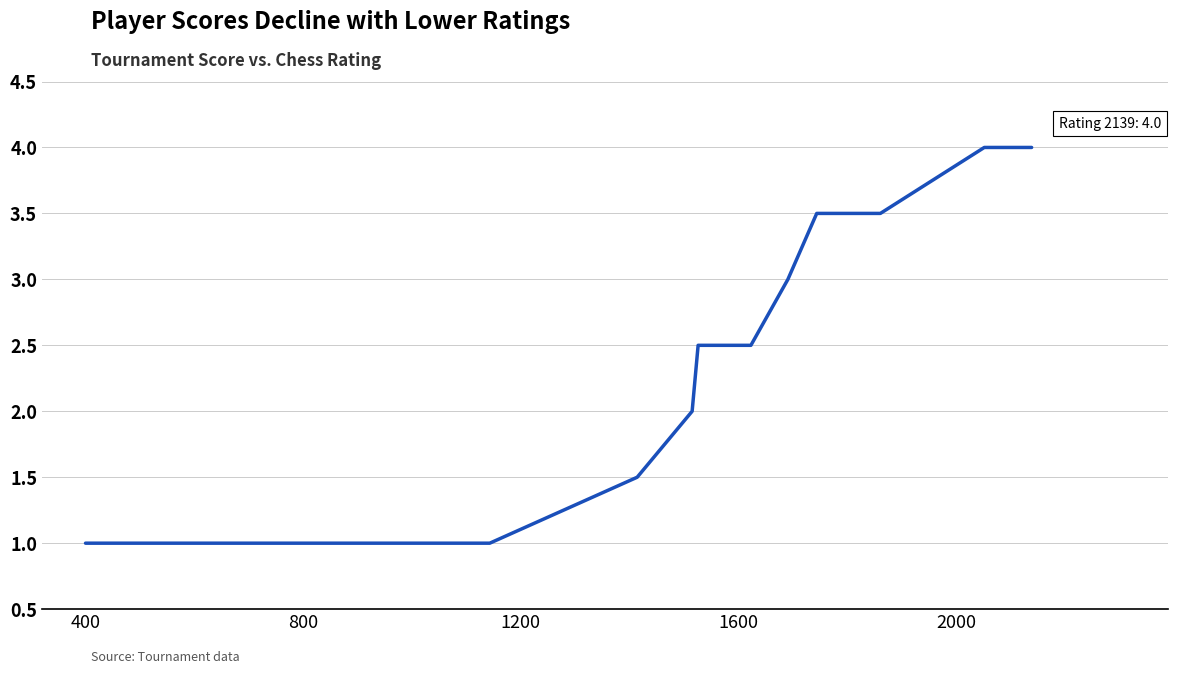

What is the minimum value shown in the chart?

1.0